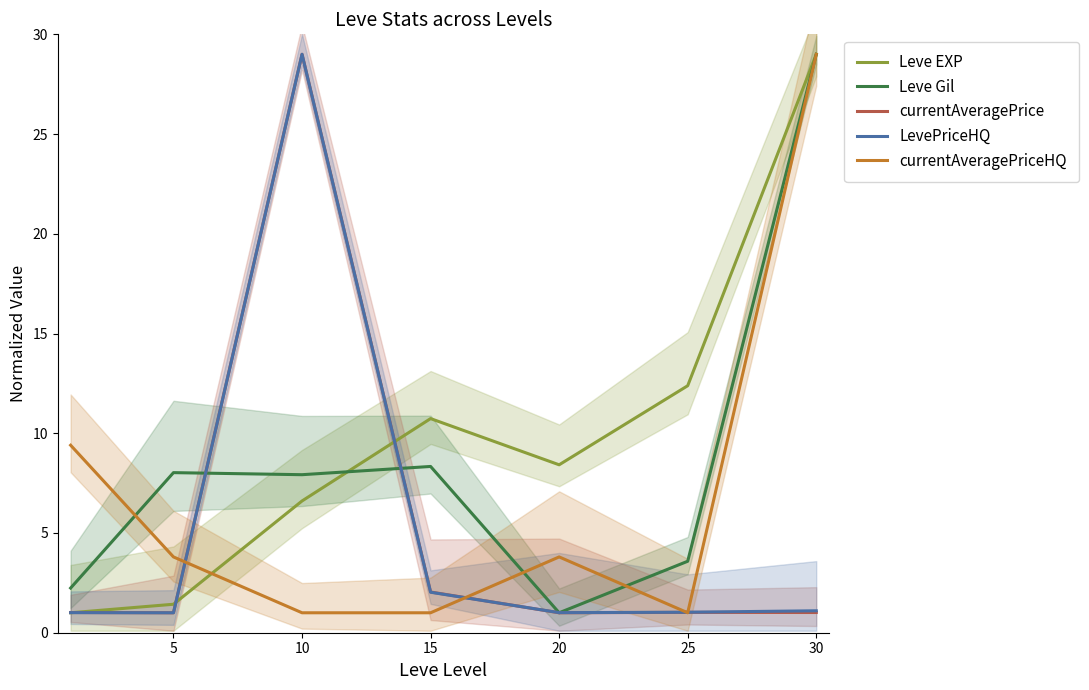

Rank the categories by Leve EXP value from lowest to highest.

0, 5, 10, 20, 15, 25, 30